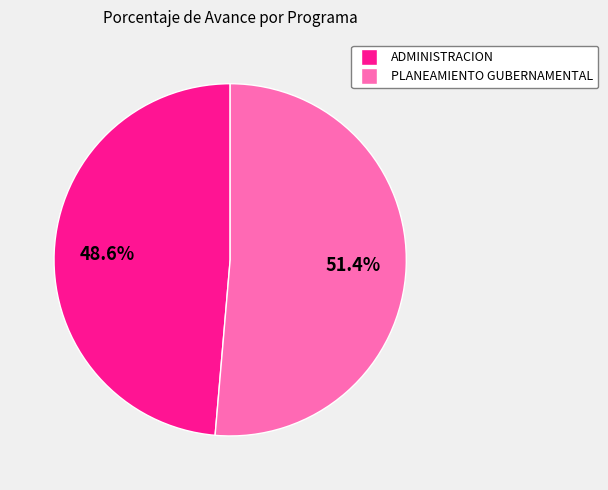

What is the ratio of the value at PLANEAMIENTO GUBERNAMENTAL to the value at ADMINISTRACION?

1.1